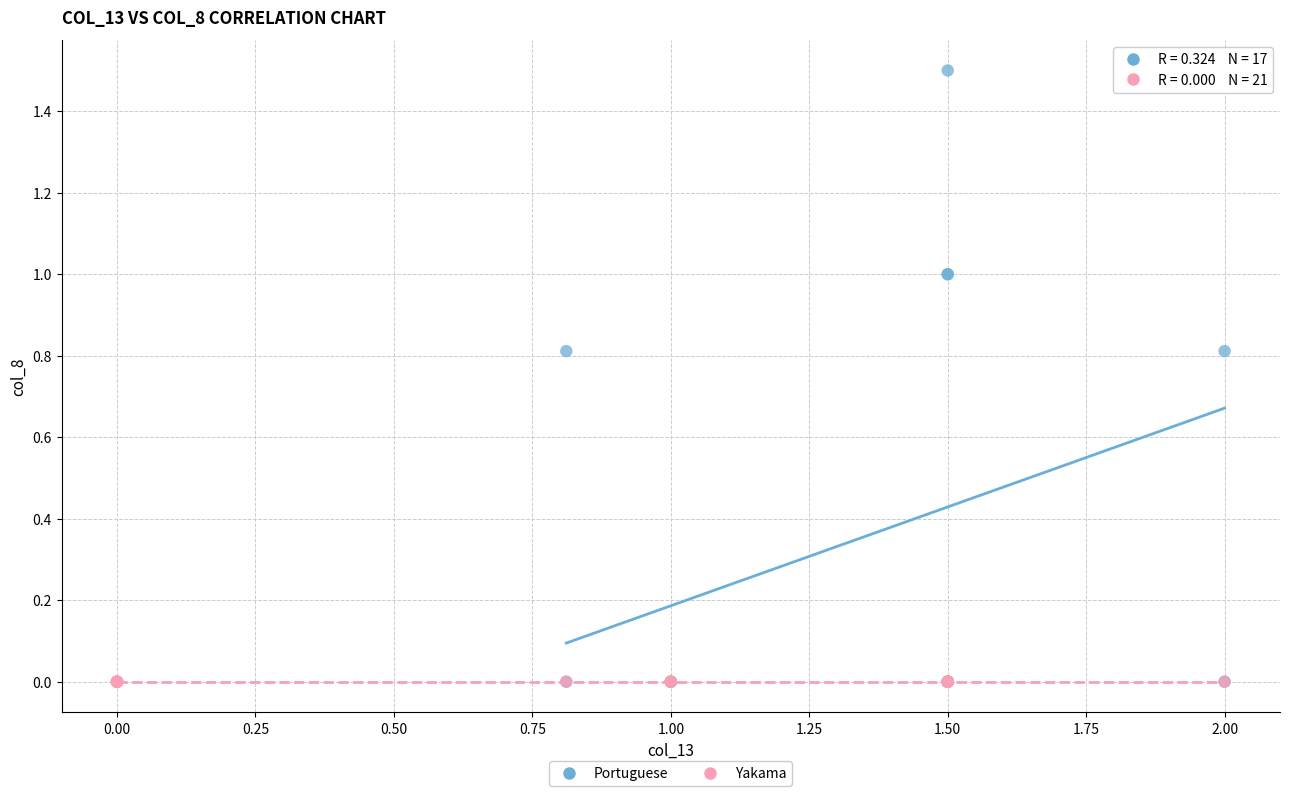

Which series contains the highest Y value?

Portuguese